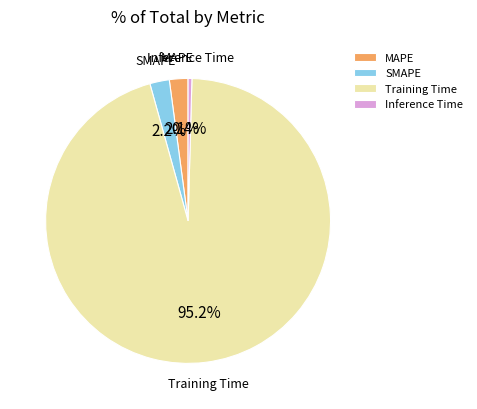

To the nearest percent, what is the difference between the MAPE and Training Time slice percentages?

93%